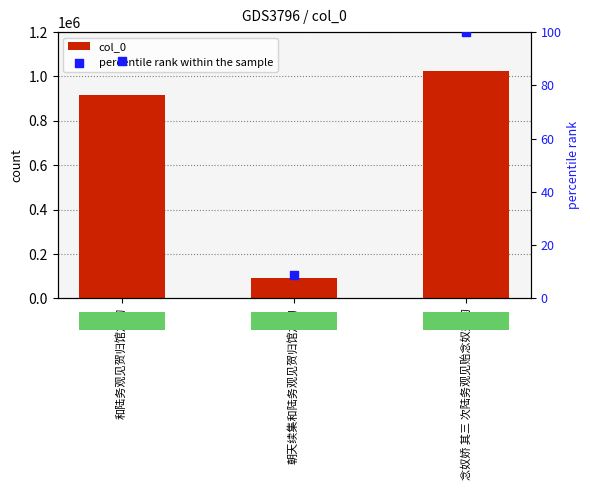

Which series contains the lowest Y value?

percentile rank within the sample